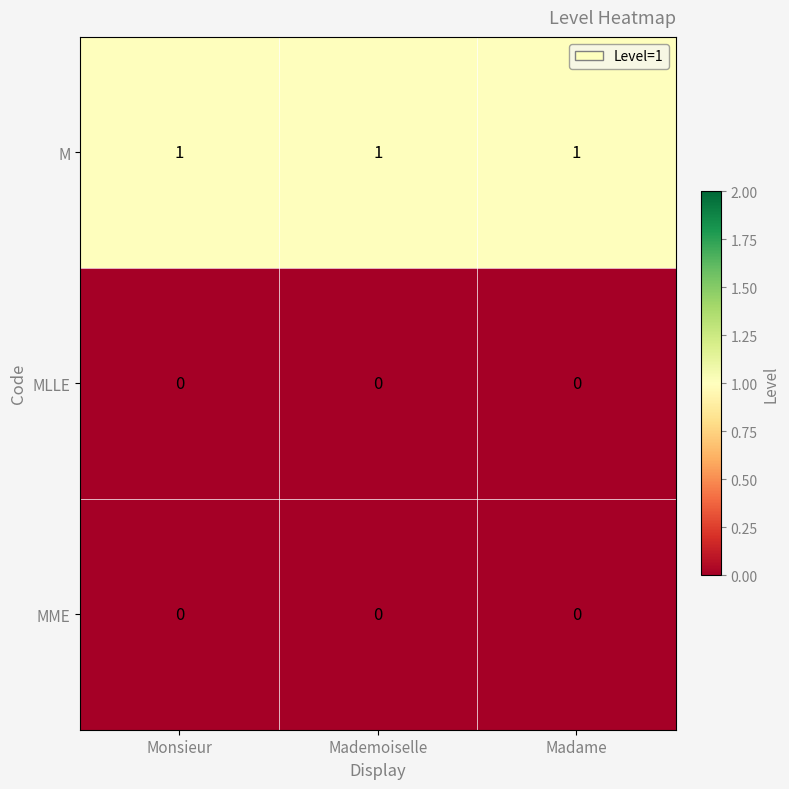

Which series has the largest total across all categories?

M